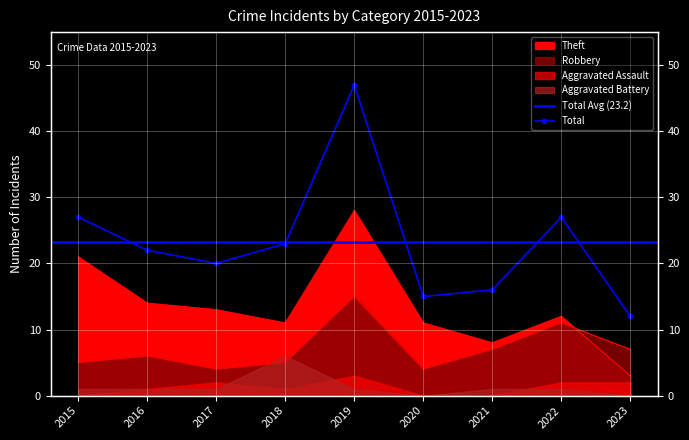

List the labels in order of Robbery value, largest first.

2019, 2022, 2021, 2023, 2016, 2015, 2018, 2017, 2020